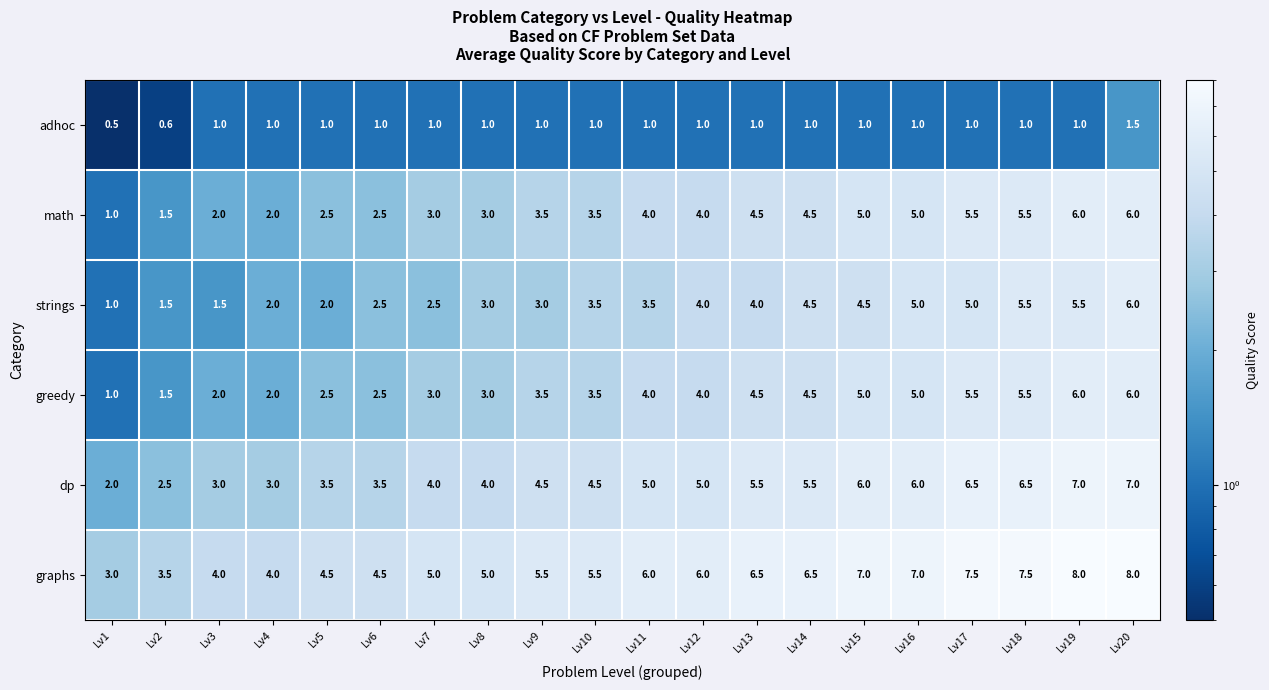

What is the sum of all dp values?

94.5